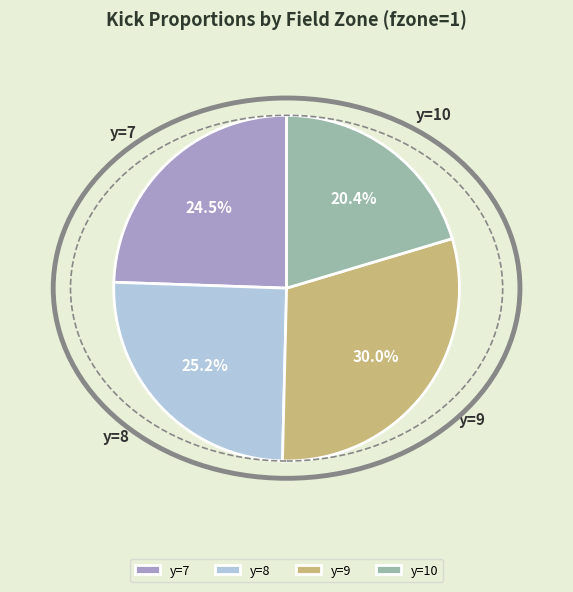

To the nearest percent, what is the average slice percentage?

25%